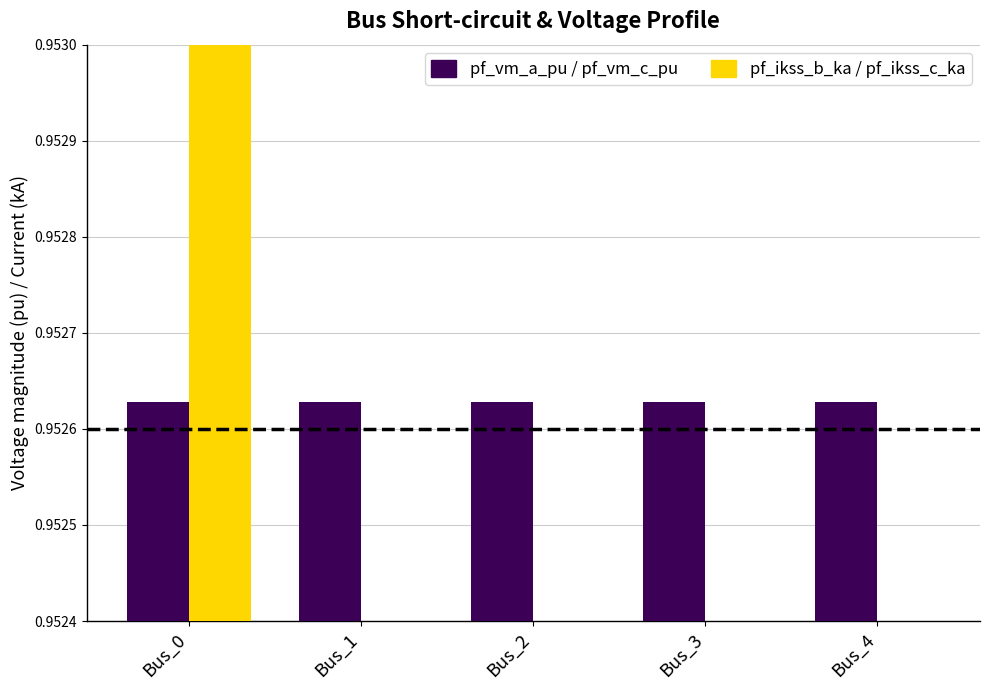

At Bus_0, list the series in order from smallest to largest.

pf_vm_a_pu, pf_vm_c_pu, pf_ikss_b_ka, pf_ikss_c_ka